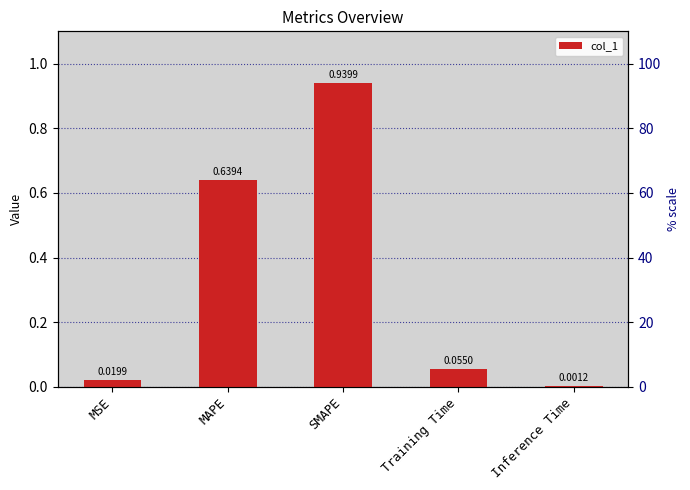

True or false: the data shows 0.0 at MSE.

True